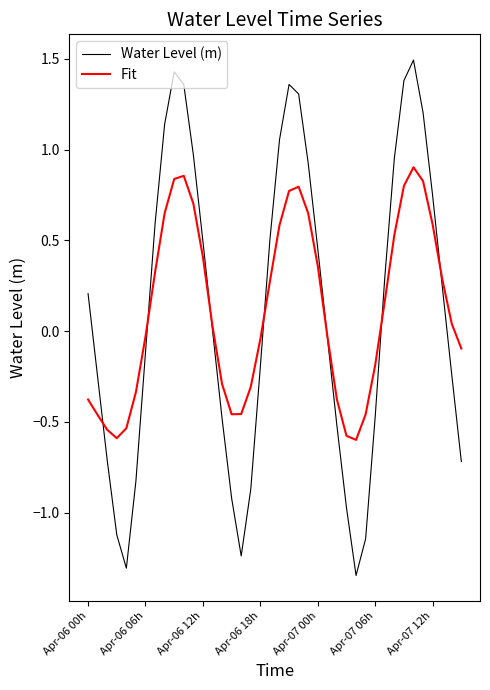

Is this an area chart (filled region under the line)?

No